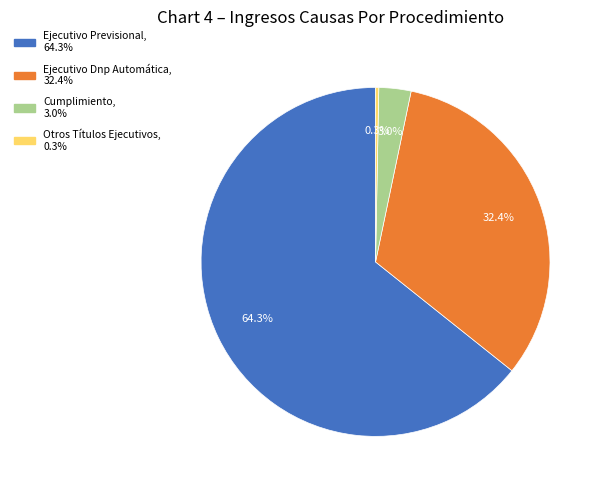

Is Ejecutivo Dnp Automática the majority of the pie?

No